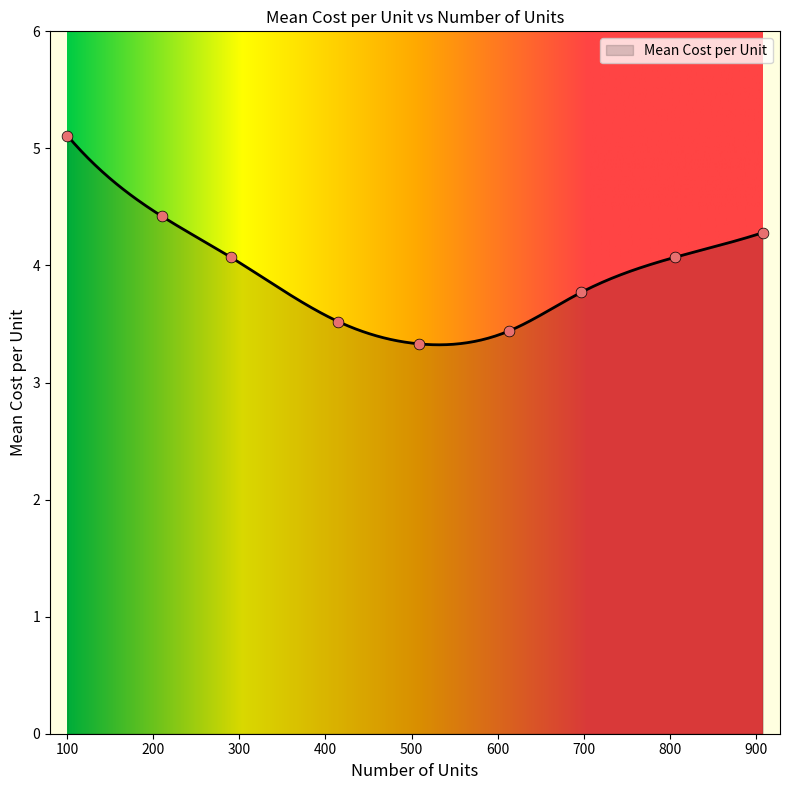

What is the ratio of the value at 697 to the value at 509?

1.1